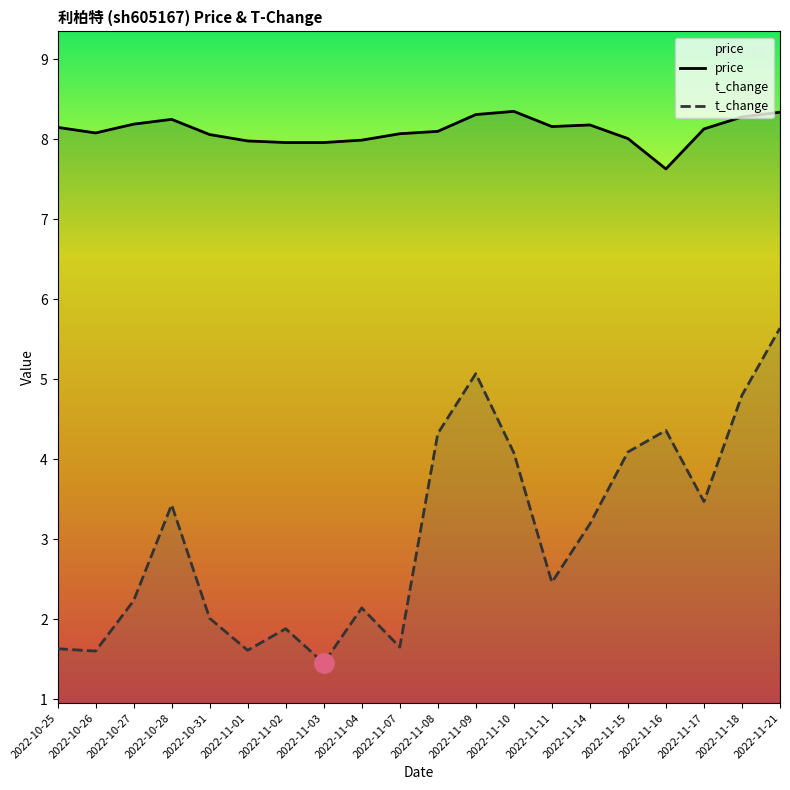

What is the label of the 16th point from the left?

2022-11-15